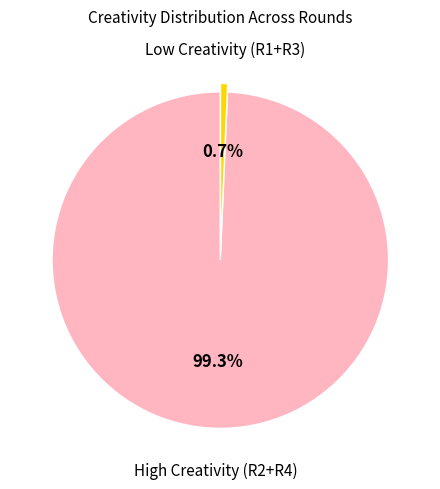

Which category accounts for the majority?

High Creativity (R2+R4)